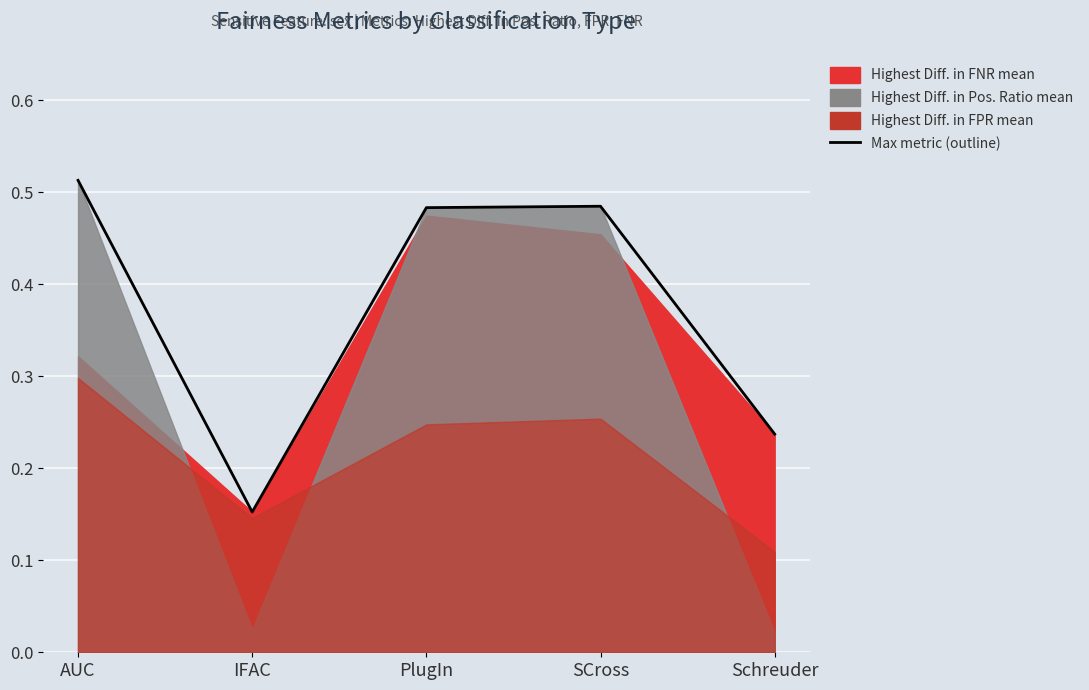

Which category has the lowest value across all series?

IFAC